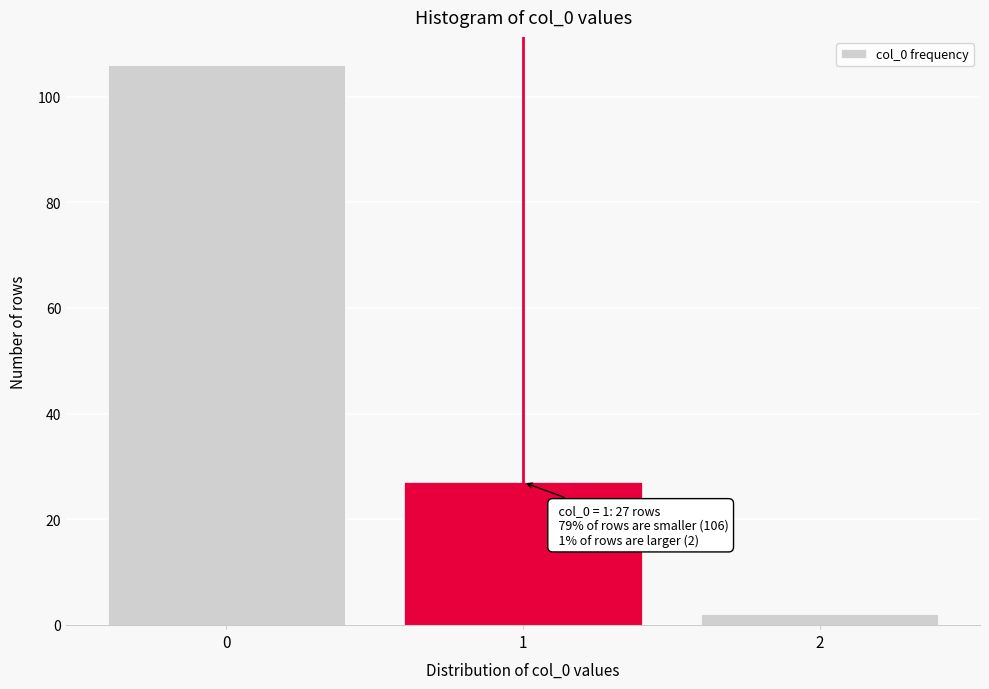

Reading right to left, what are all the values shown in this chart?

2	27	106